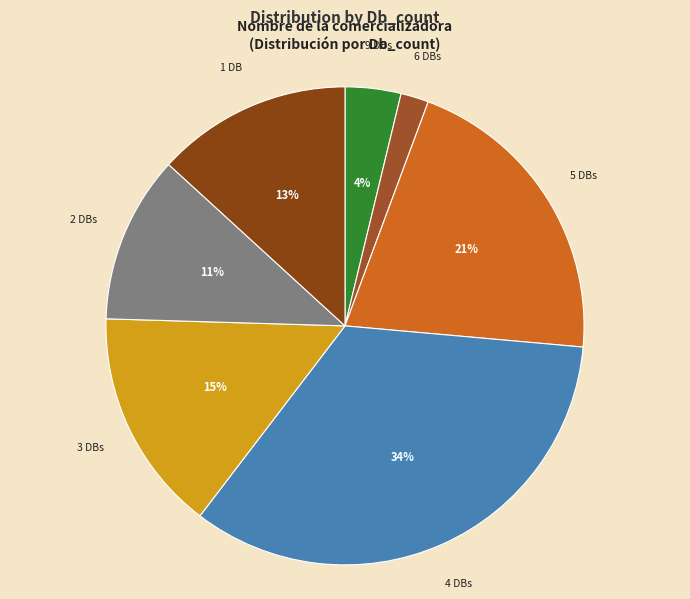

How many slices are in this pie chart?

7